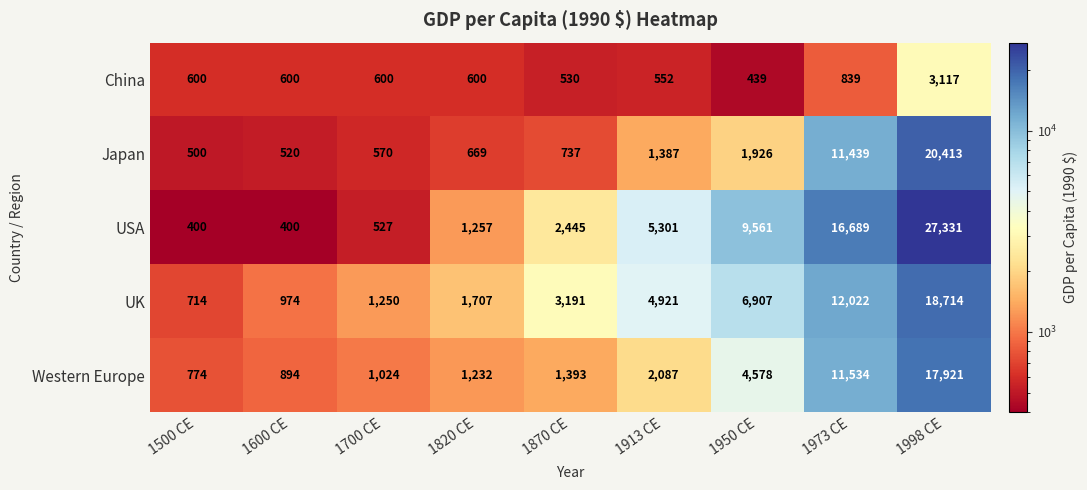

What is the spread (max minus min) of values at 1913 CE?

4749